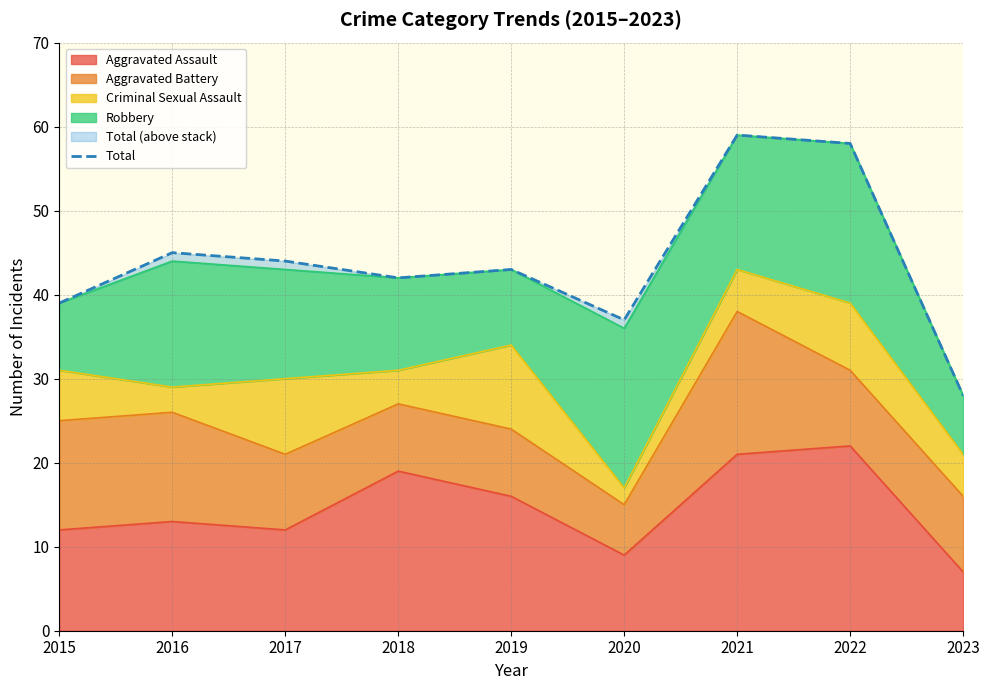

What is the ratio of the value at 2016 to the value at 2021?

0.8